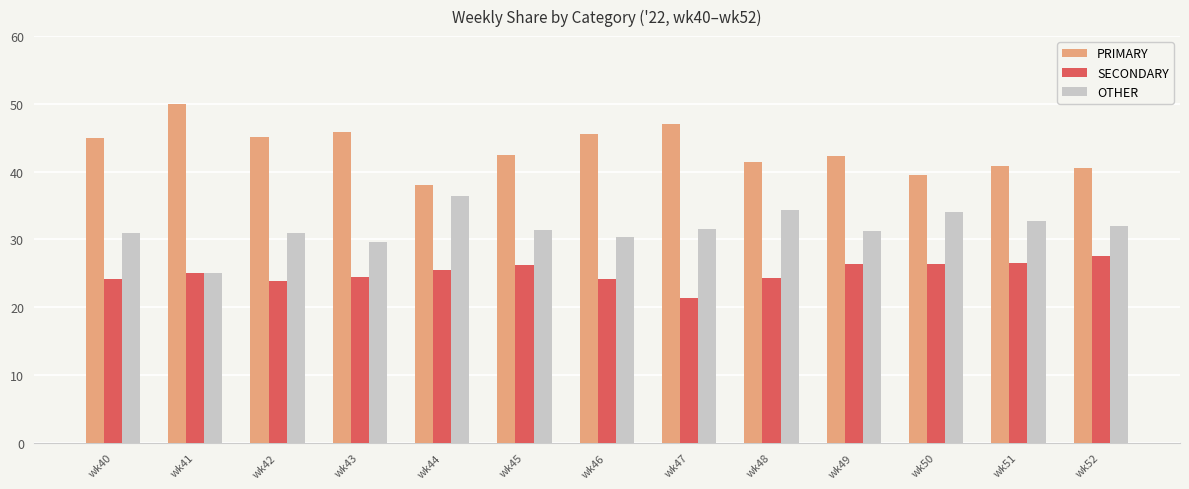

True or false: PRIMARY has a value of 45.2 at wk42.

True